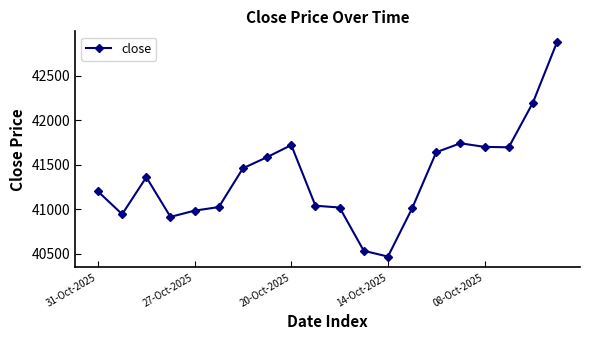

What is the average value?

41356